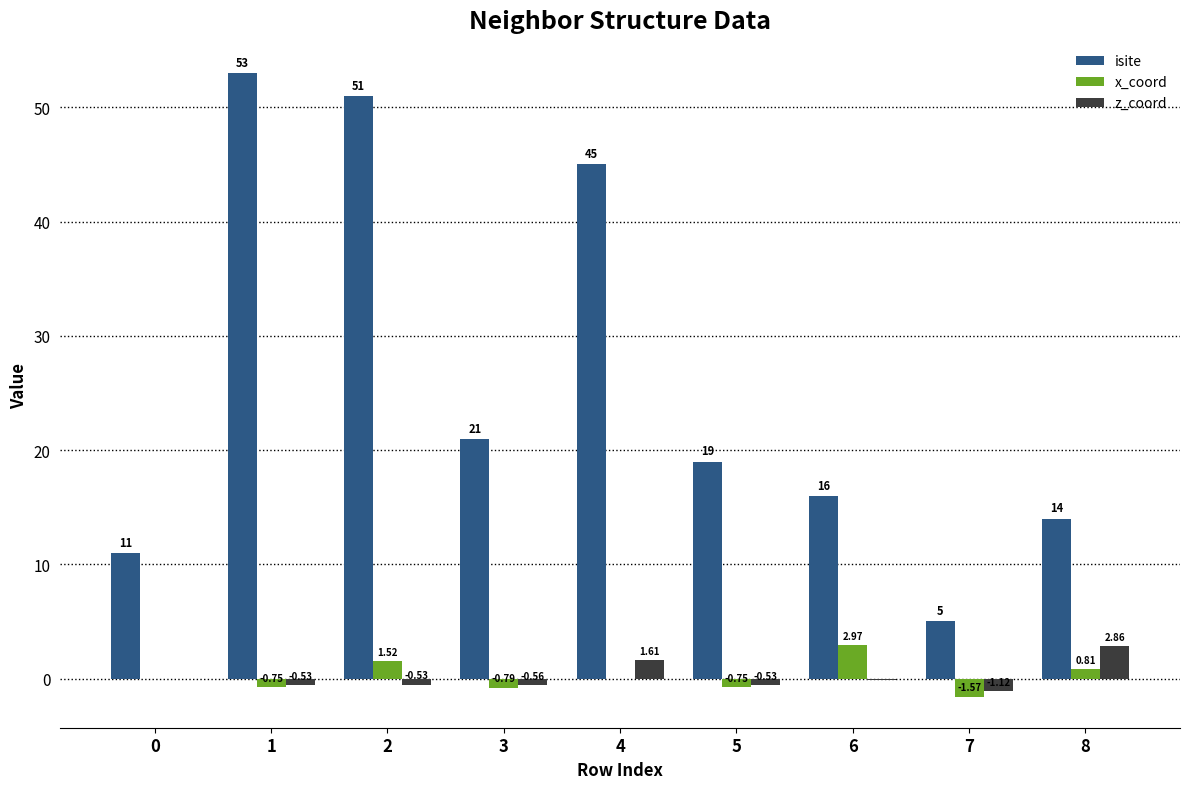

Count the number of data series in this chart.

3